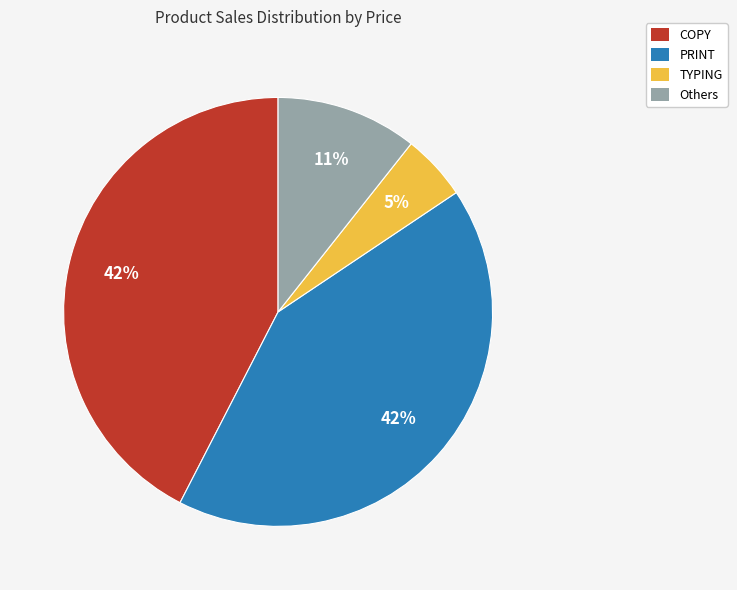

How many segments does this pie chart have?

4